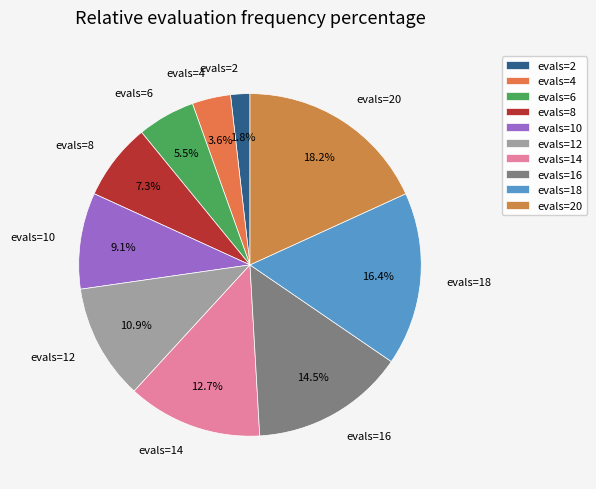

Combined, what portion of the pie is evals=8 and evals=2?

9.1%